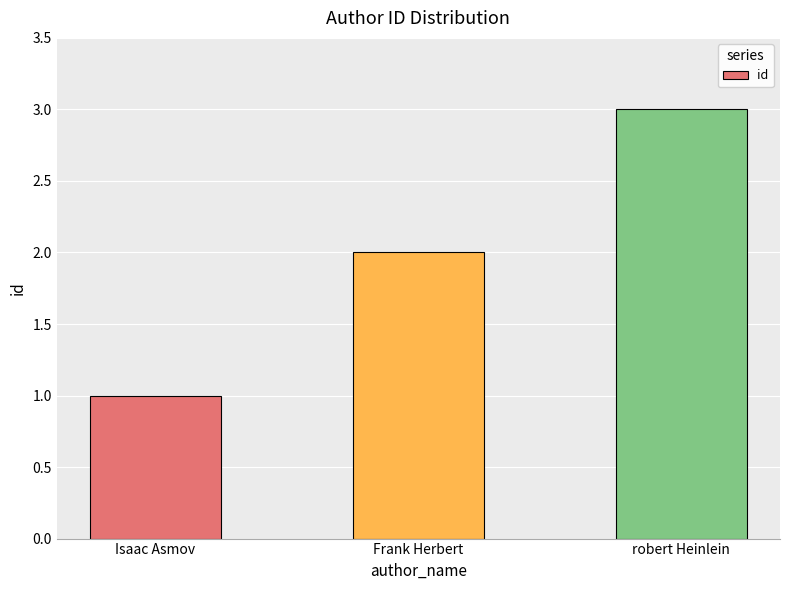

What is the sum of the values at Isaac Asmov and Frank Herbert?

3